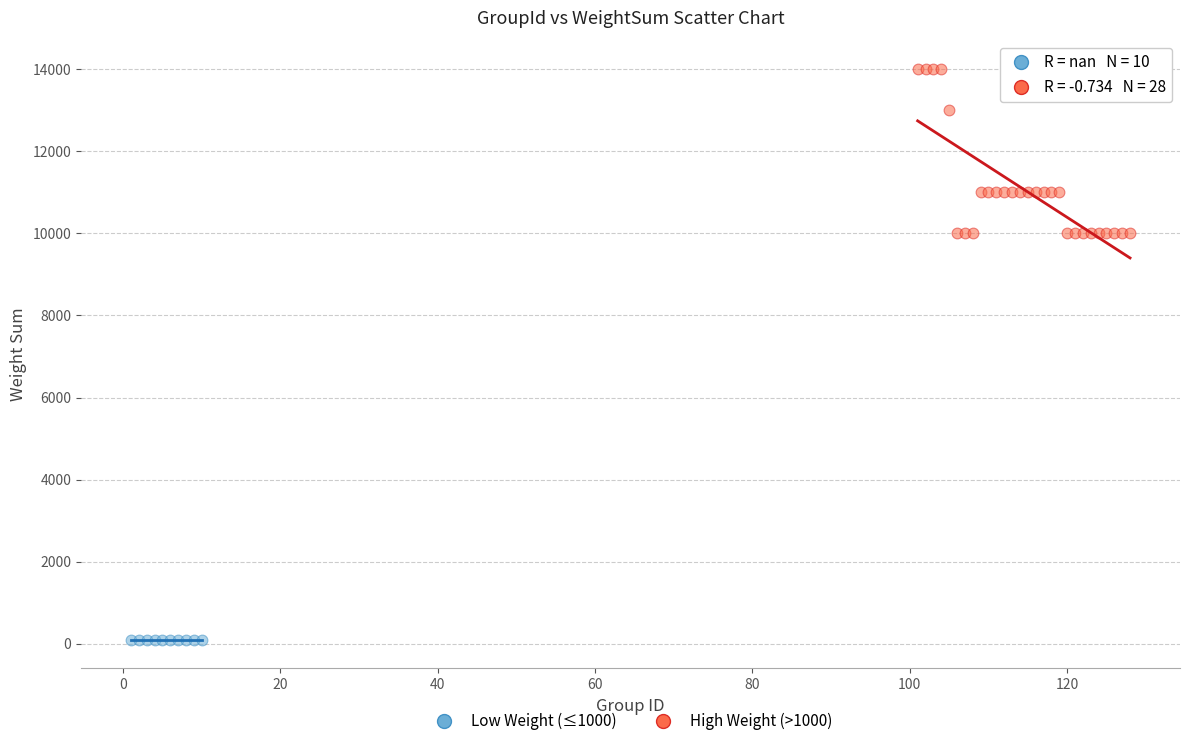

Which series reaches the maximum Y coordinate?

High Weight (>1000)